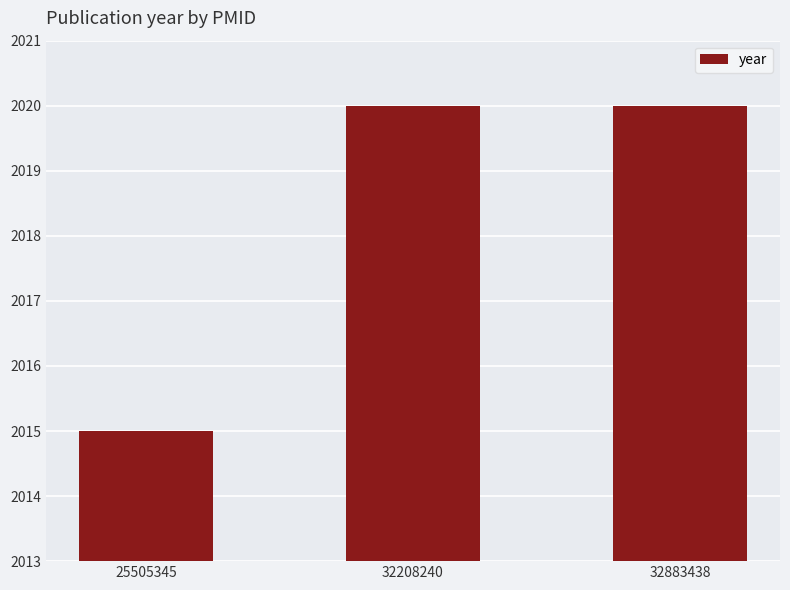

What is the value of the 1st bar from the left?

2015